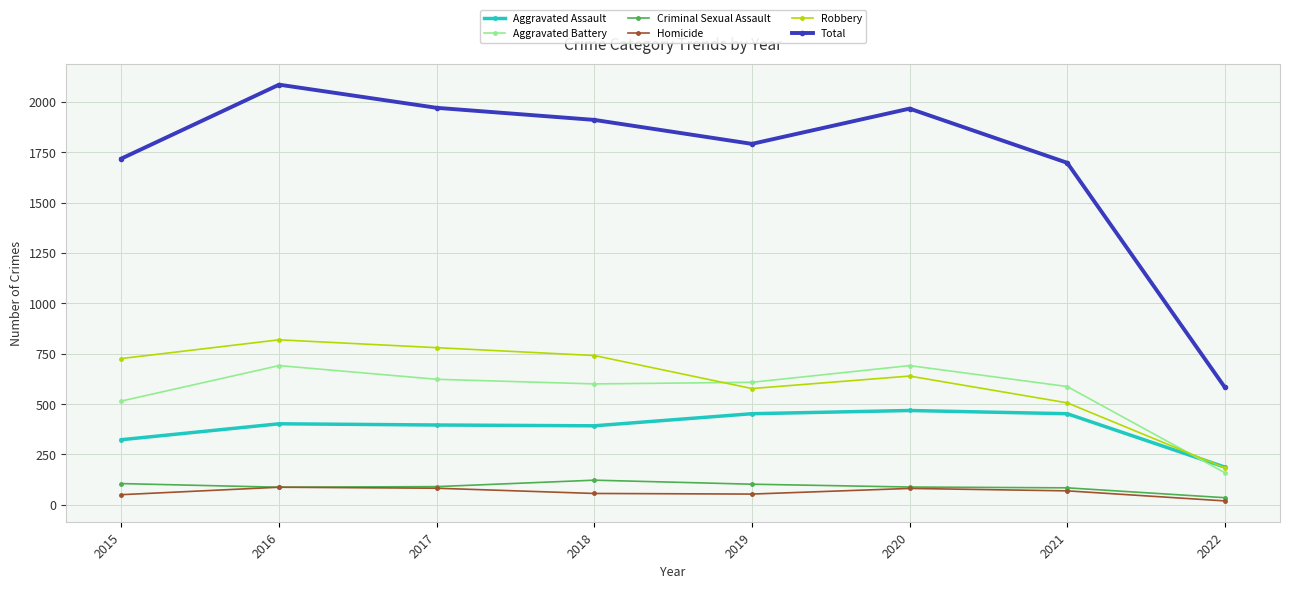

At how many categories does at least one series exceed 927?

7